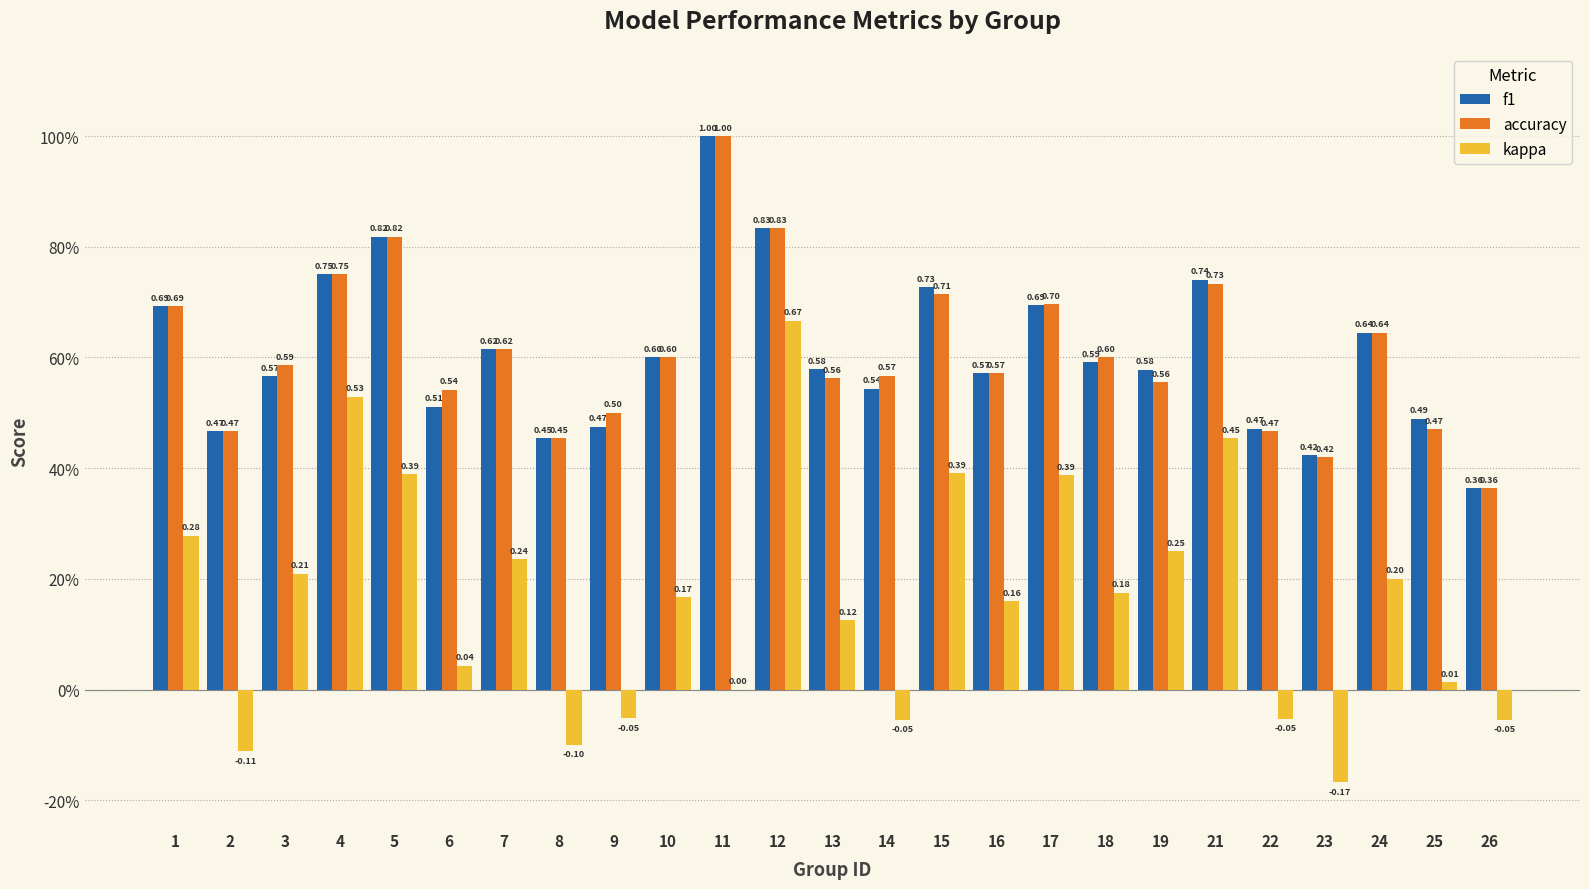

The kappa series shows 0.0 at 25. True or false?

False